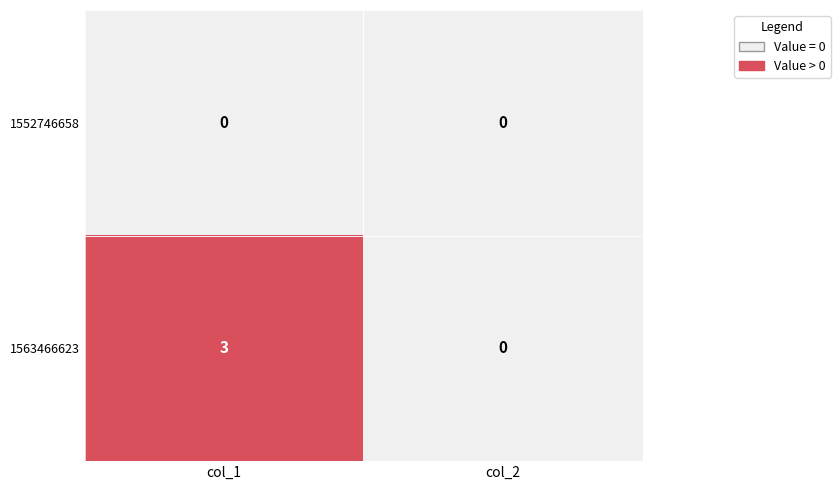

What is the difference between the maximum and minimum values in the 1563466623 series?

3